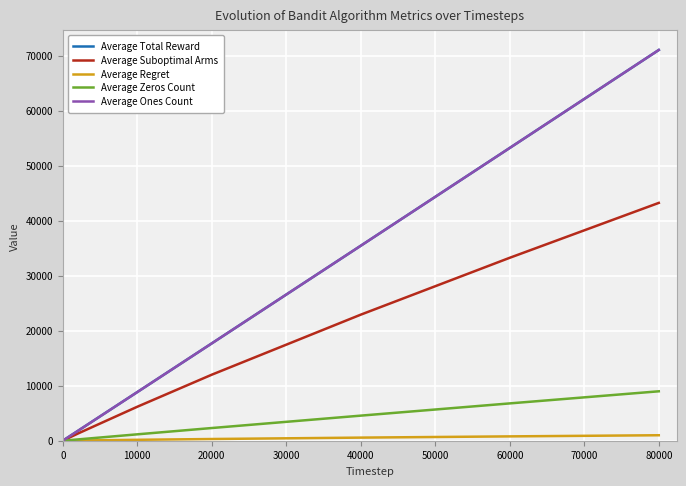

Which series has the largest total across all categories?

Average Total Reward